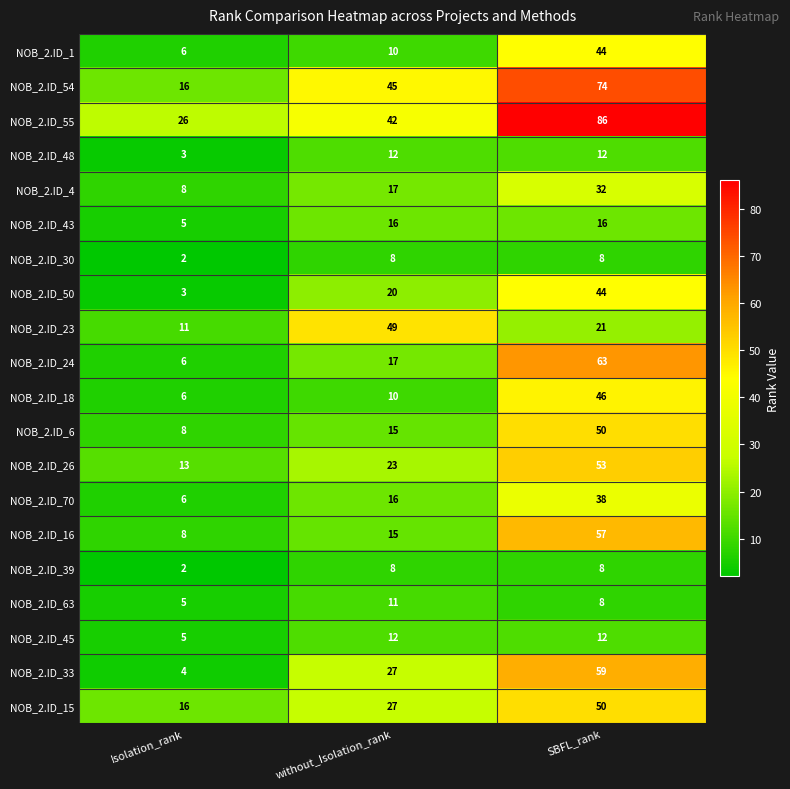

Is it true that NOB_2.ID_33 equals 18 at without_Isolation_rank?

False